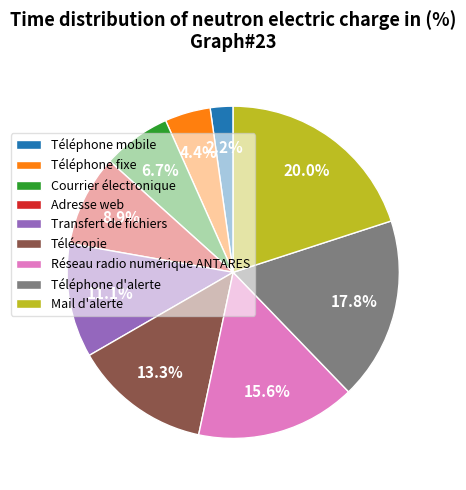

To the nearest percent, what percentage of the pie is Adresse web?

9%